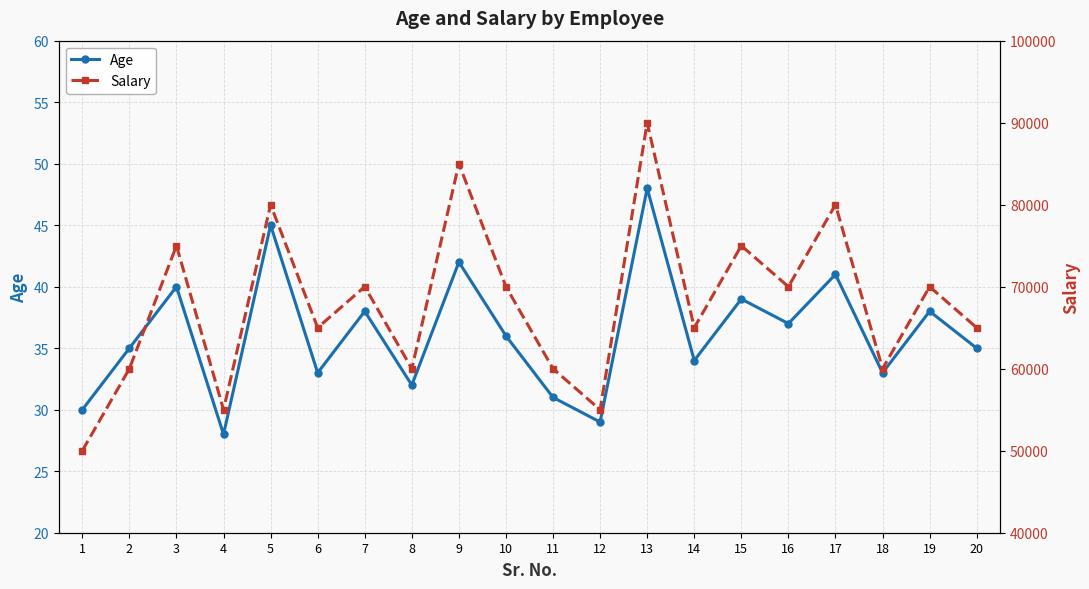

What is the difference between the Age values at 5 and 17?

4